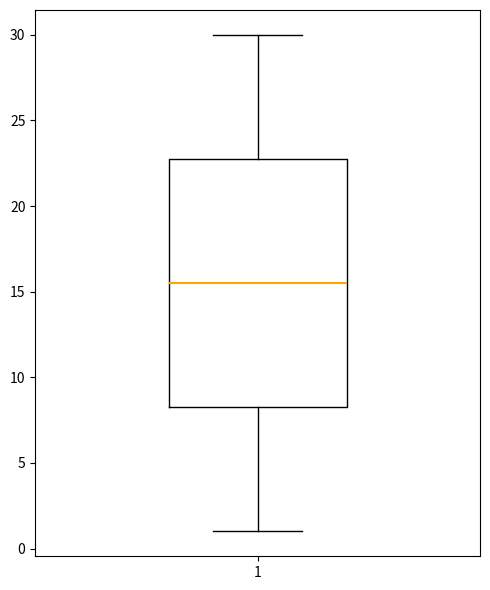

Transcribe this box plot: give where the median line is, the range the box spans, and where the two whiskers end, as read against the y-axis. The values are not printed on the chart, so give them approximately, as read against the axis.

median 15.5, box 8.5 to 23.0, whiskers 1.0 to 30.0